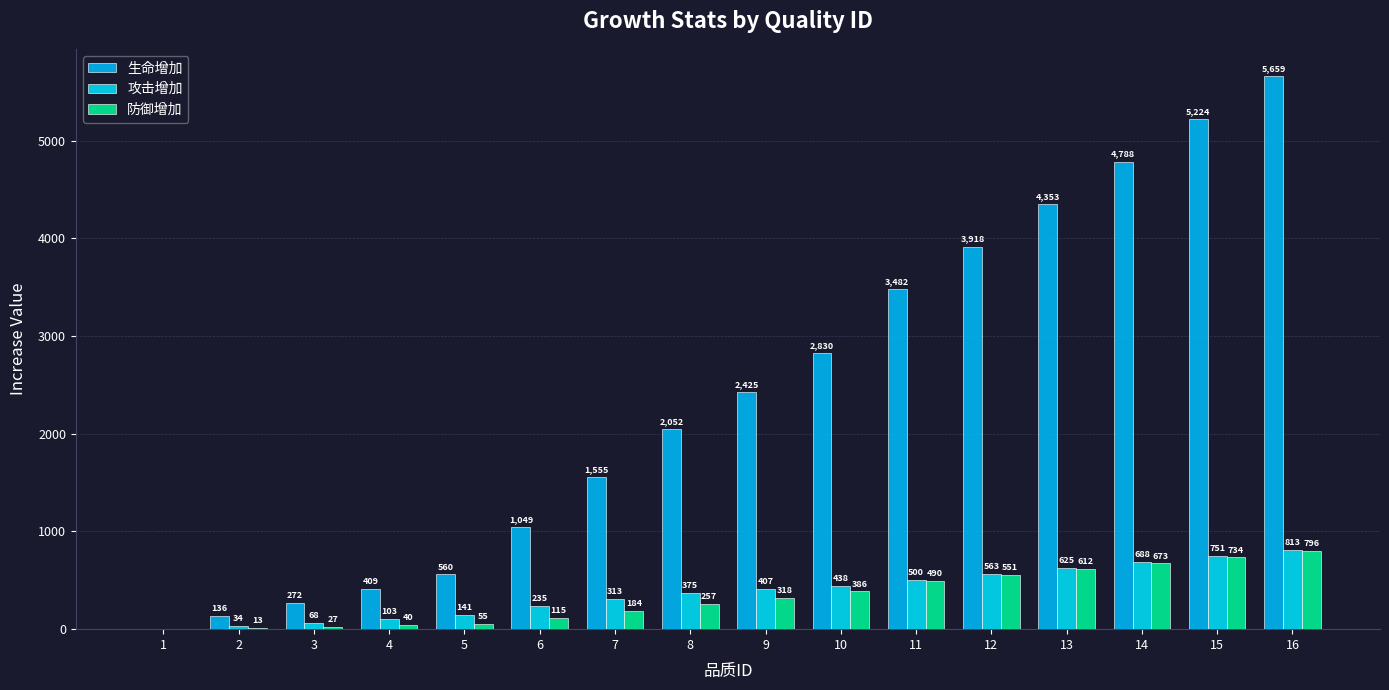

What is the sum of the 防御增加 values at 7 and 14?

857